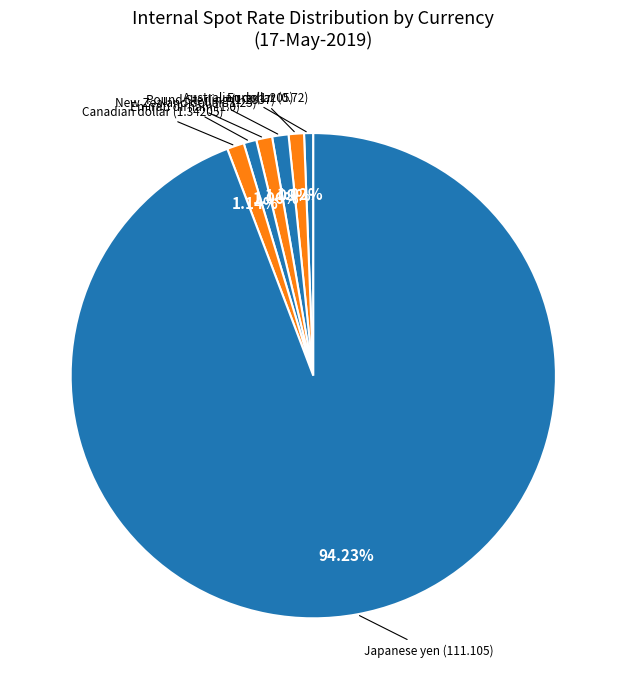

Rank the categories by value from lowest to highest.

Australian dollar, Emirati dirham, Euro, New Zealand dollar, Pound Sterling, Canadian dollar, Japanese yen